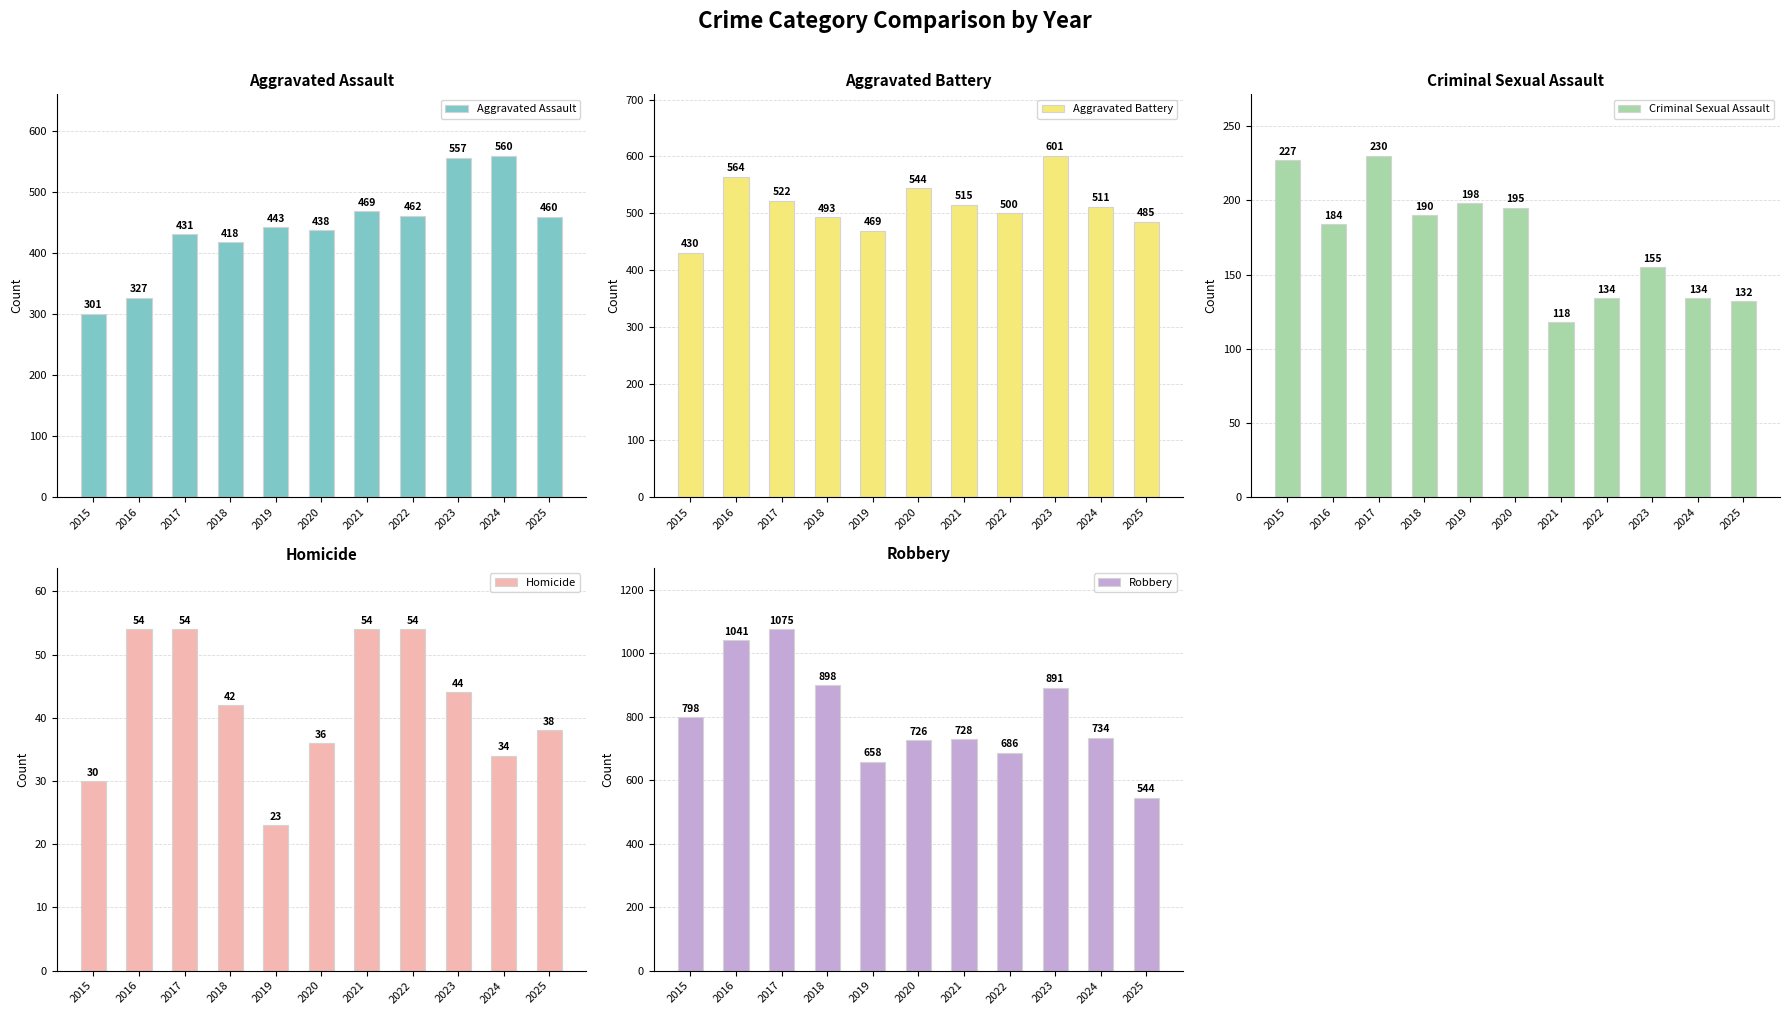

Which series has the largest range (max minus min)?

Robbery